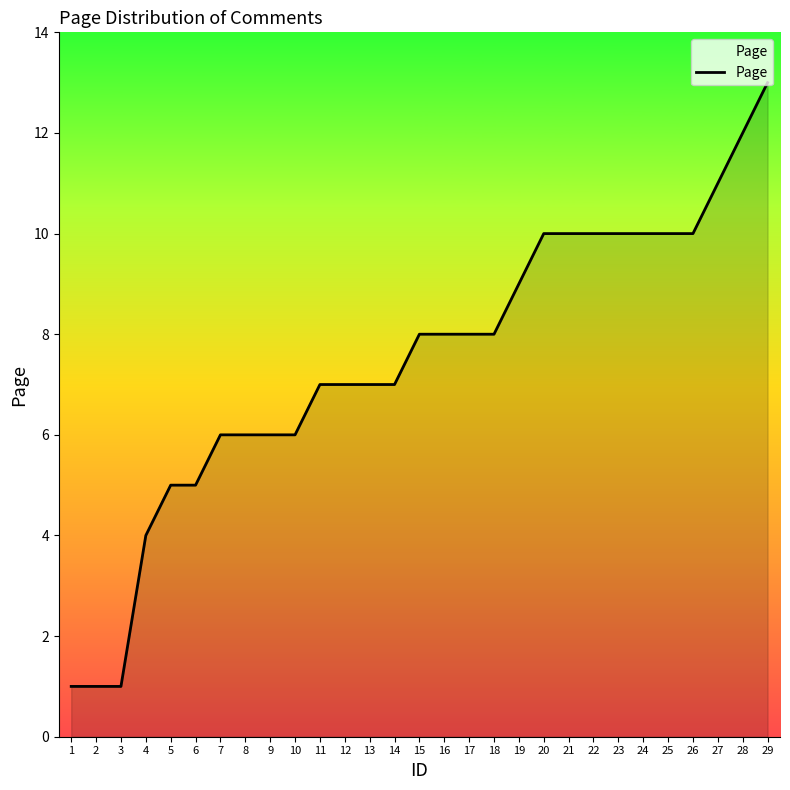

Which category has the highest value across all series?

29